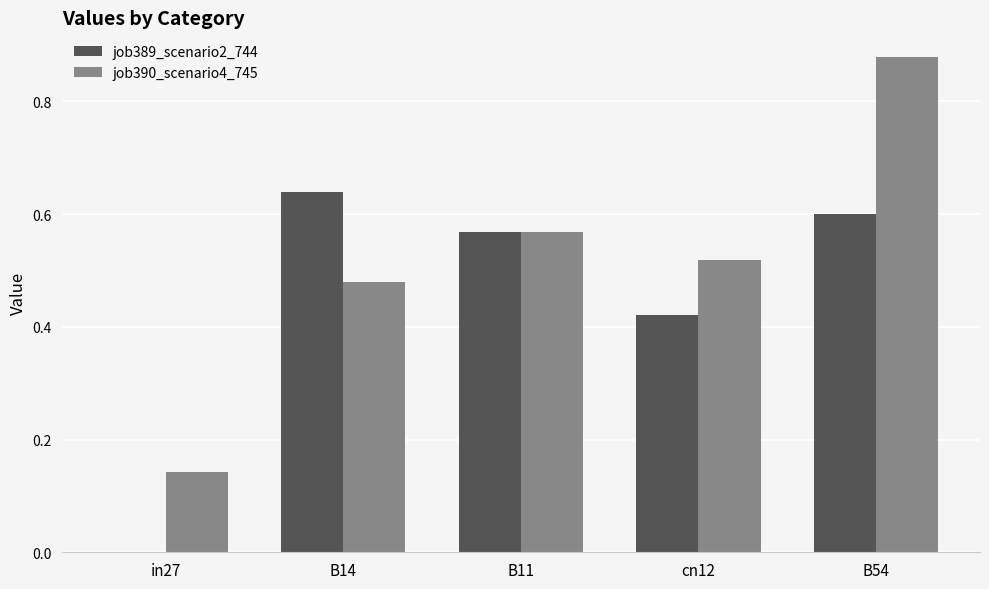

Is it true that job389_scenario2_744 equals 0.6 at B54?

True